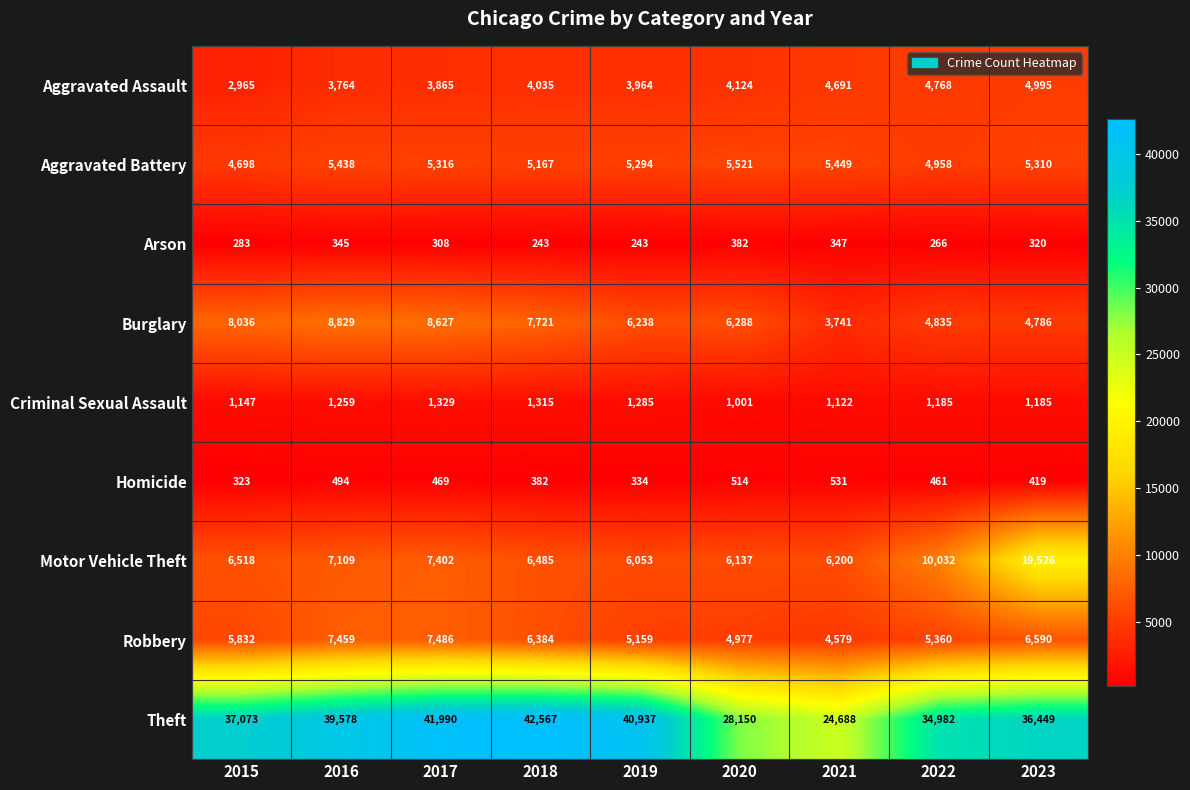

Where does the Homicide series first go above 461?

2016